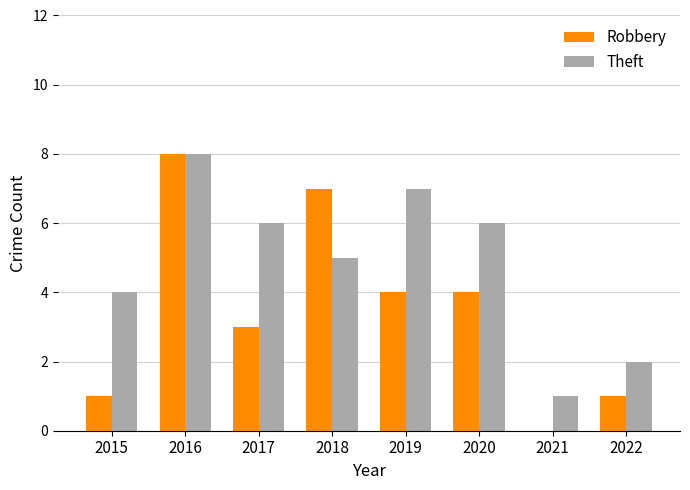

What is the sum of all Theft values?

39